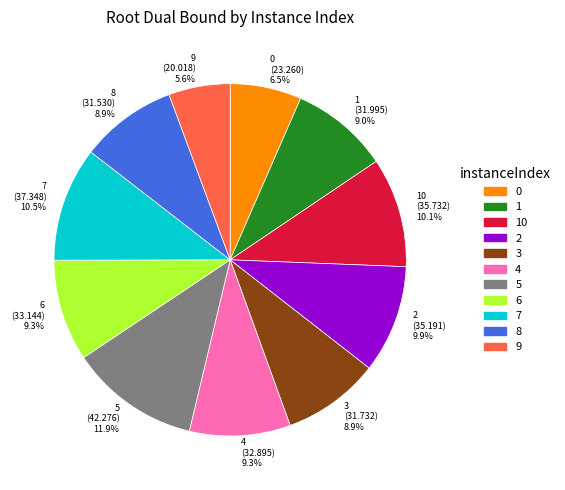

Between 3 (31.732) 8.9% and 9 (20.018) 5.6%, which is larger?

3 (31.732) 8.9%